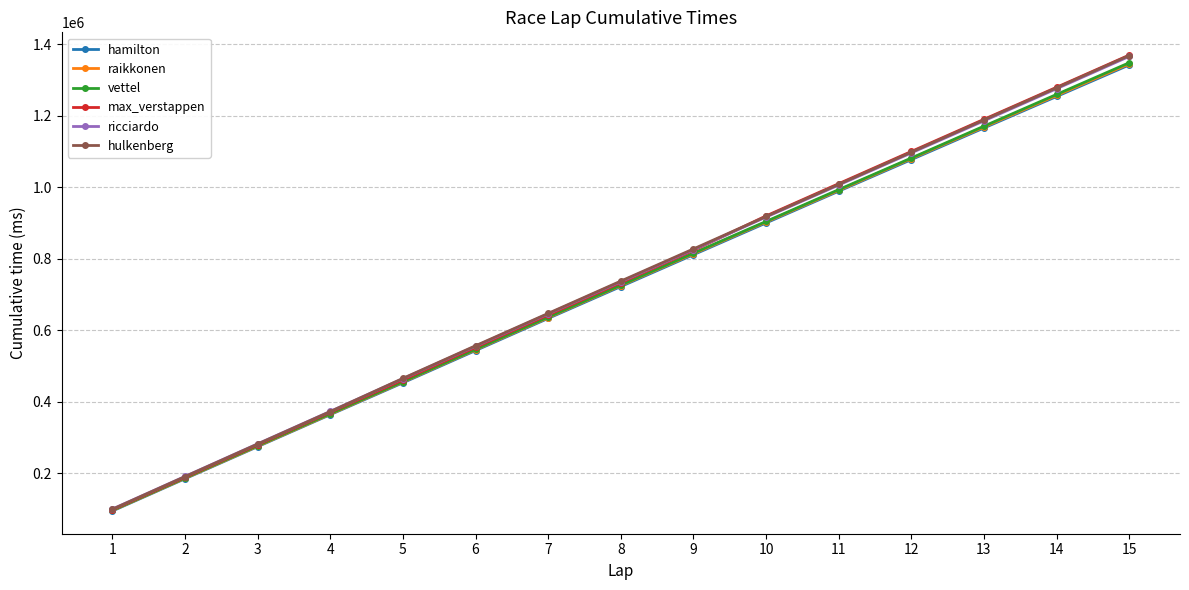

At how many categories does at least one series exceed 669413?

8